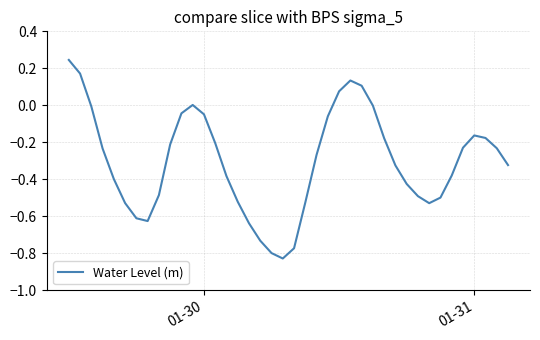

Is this an area chart (filled region under the line)?

No